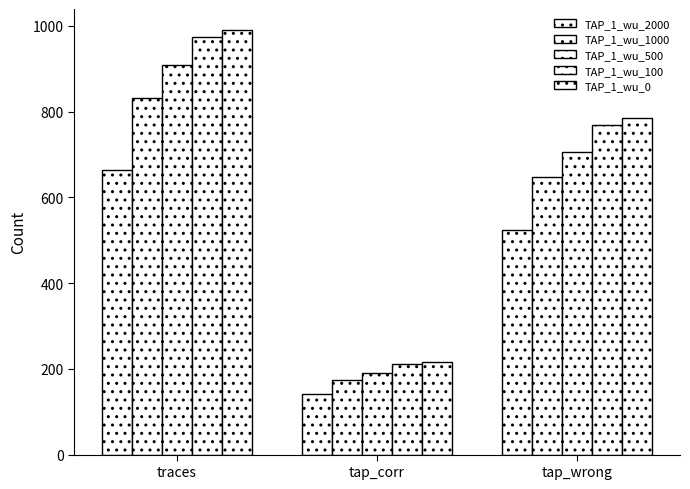

How many distinct data groups are displayed?

5